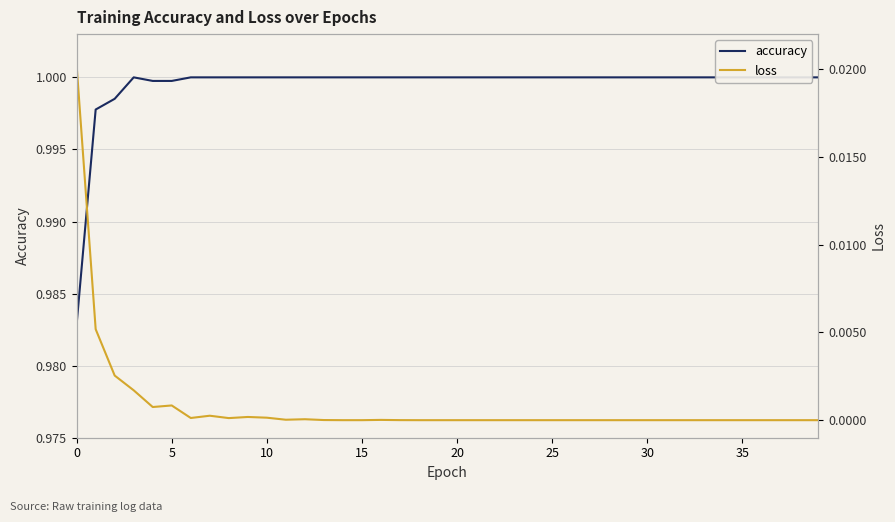

True or false: loss and accuracy intersect in this chart.

False